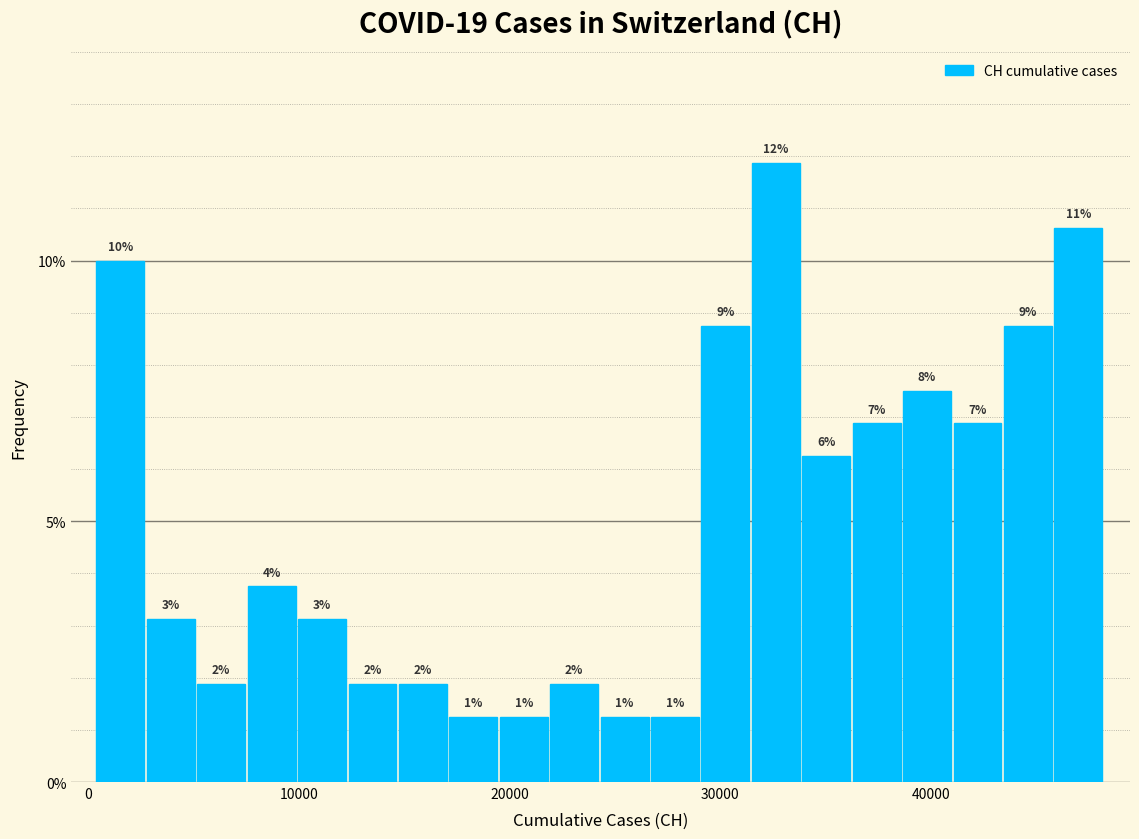

Around what value on the x-axis is the tallest bar? Give the approximate position of its centre, as read against the axis.

33000